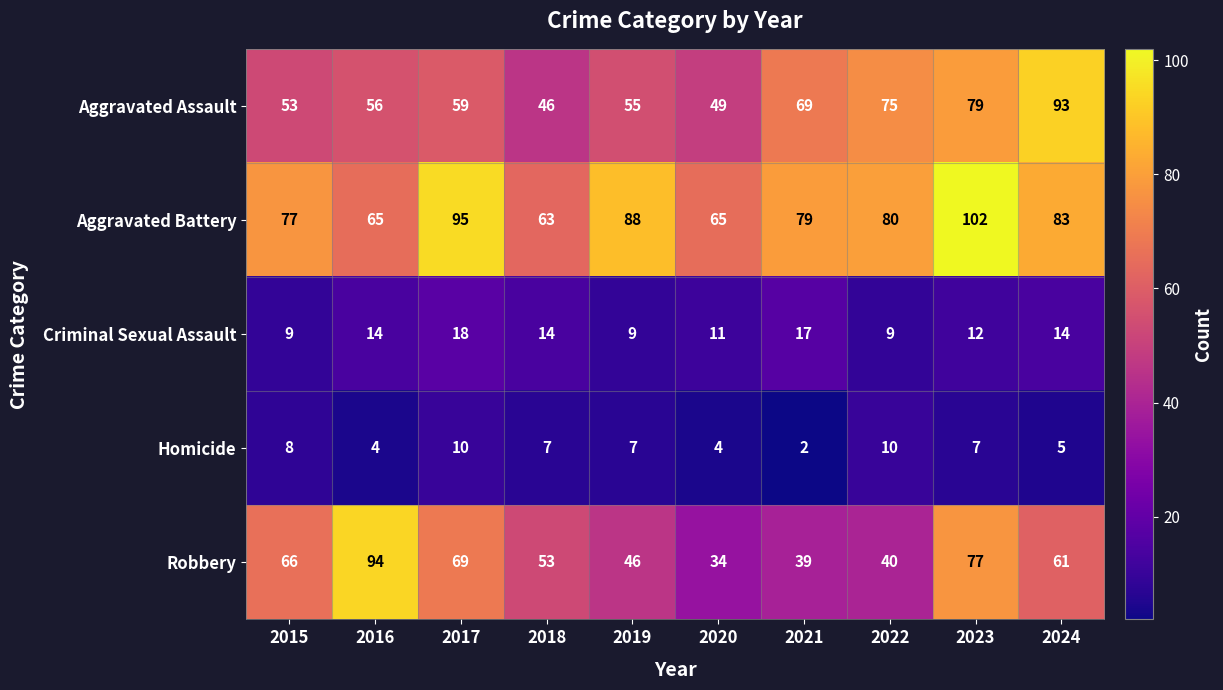

Read the Homicide value at 2016.

4